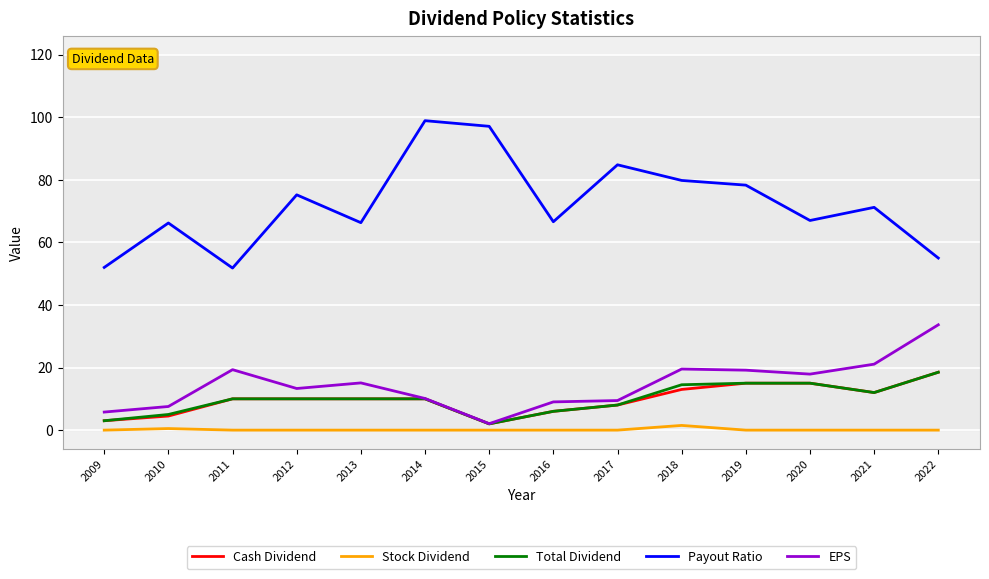

What is the highest value of the Cash Dividend series?

18.5